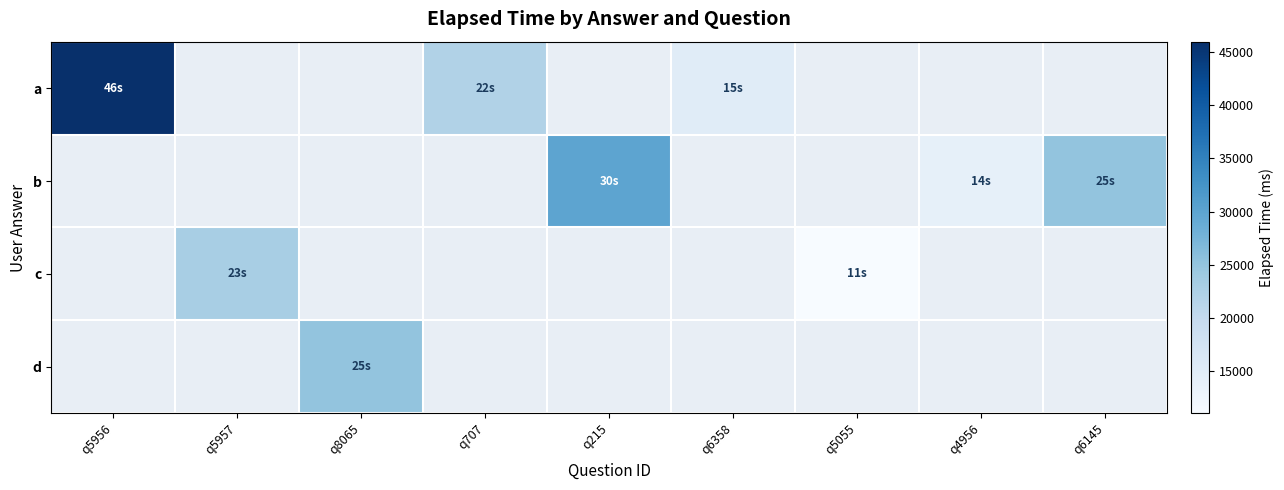

Which label corresponds to the largest value in the chart?

q5956